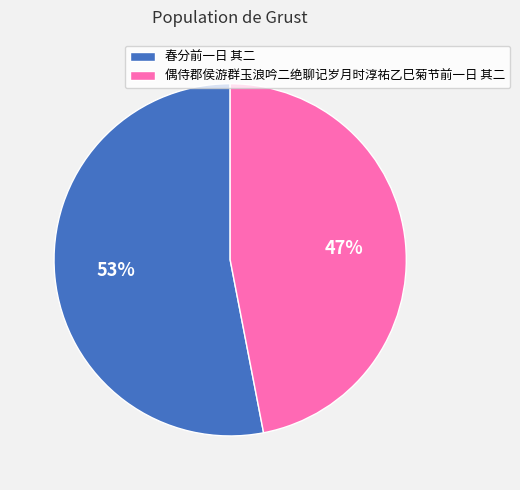

Which category accounts for the majority?

春分前一日 其二